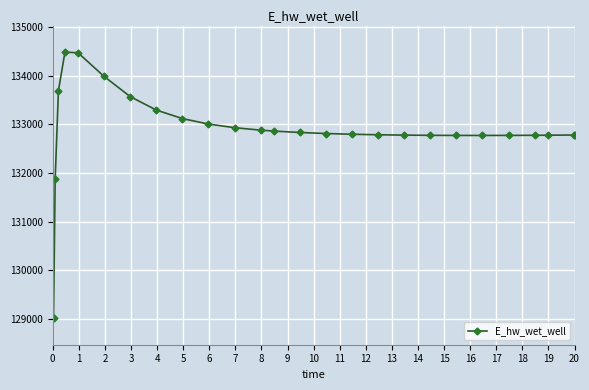

Count the number of data series in this chart.

1